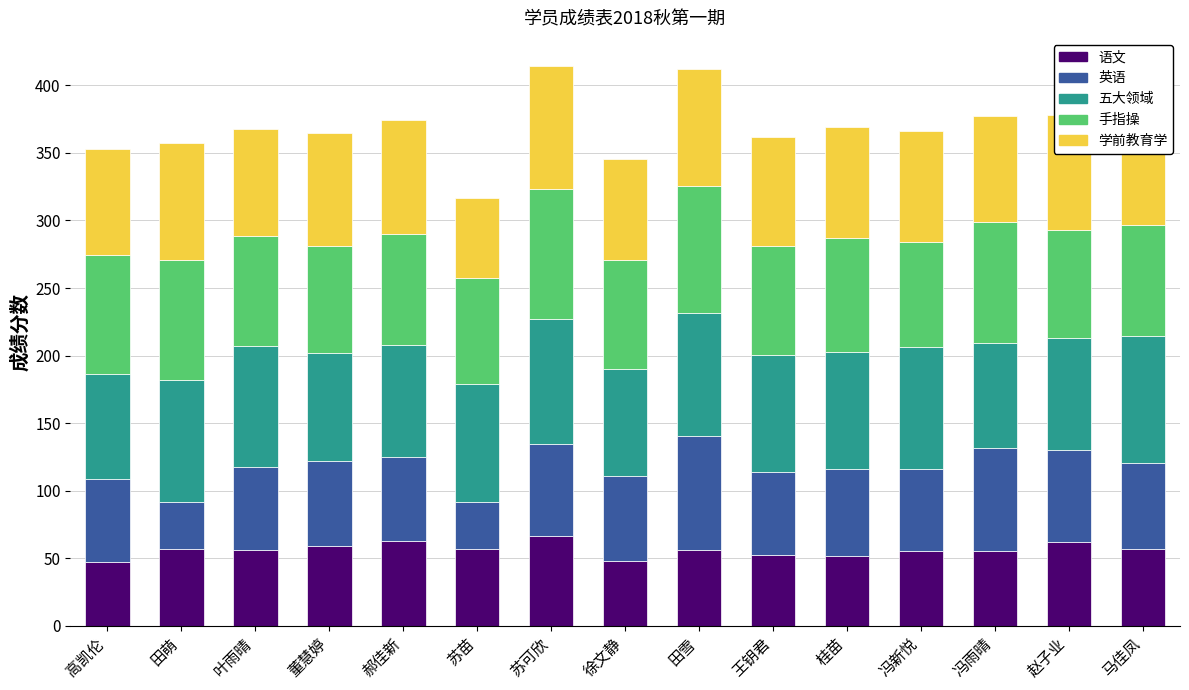

What is the maximum value for 语文?

66.4